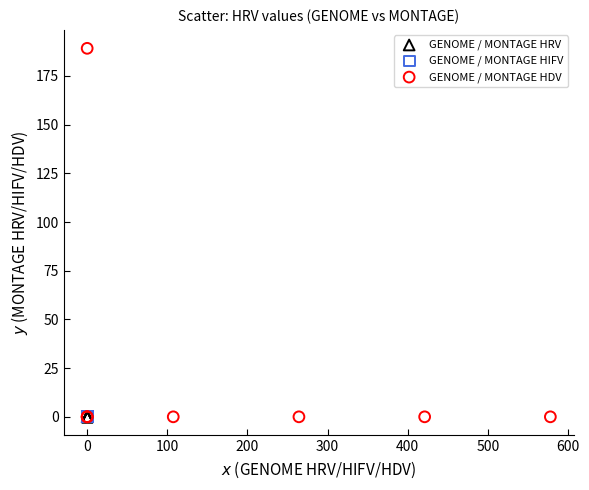

What are all the series names shown in the legend?

GENOME / MONTAGE HRV, GENOME / MONTAGE HIFV, GENOME / MONTAGE HDV